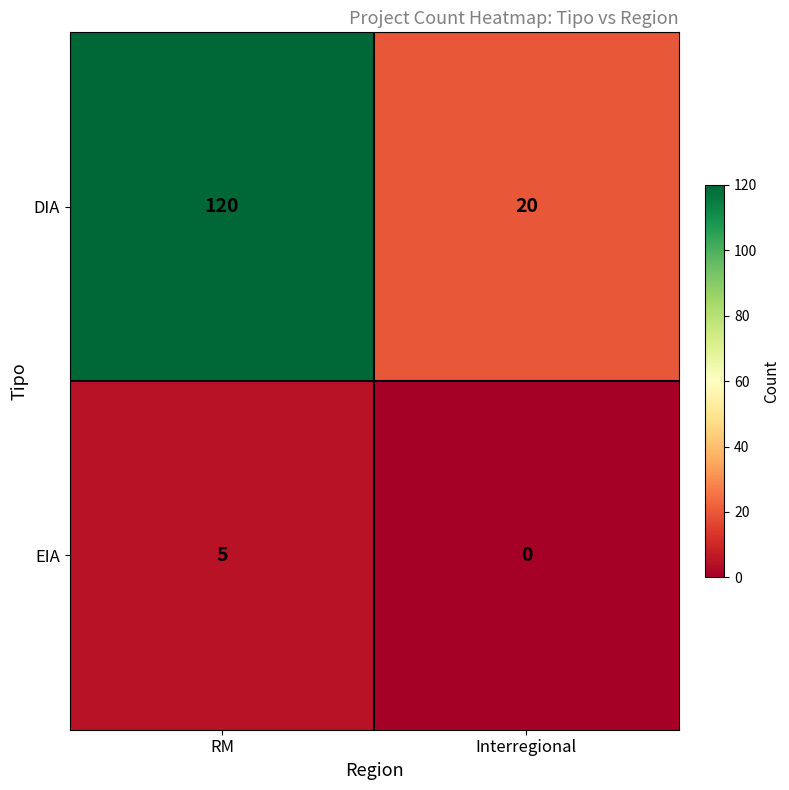

List the series in order of their overall mean, highest first.

DIA, EIA